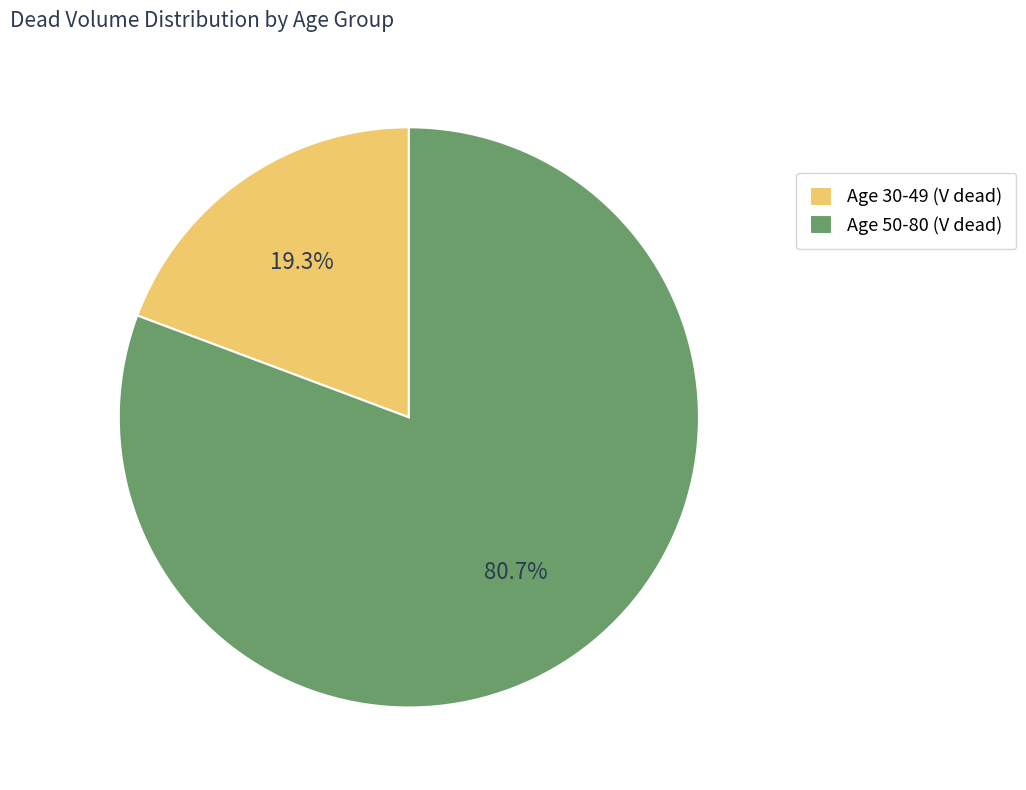

Approximately how many times larger is the value at Age 50-80 (V dead) compared to Age 30-49 (V dead)?

4.2